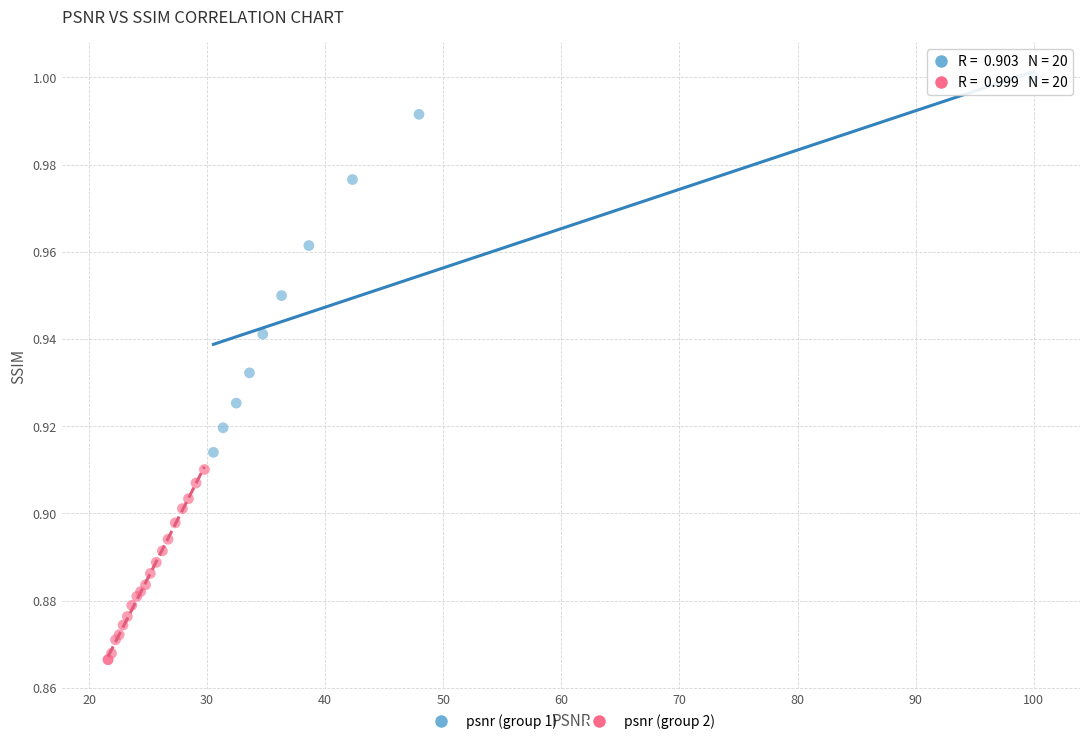

Which series has the widest spread of Y values?

psnr (group 1)